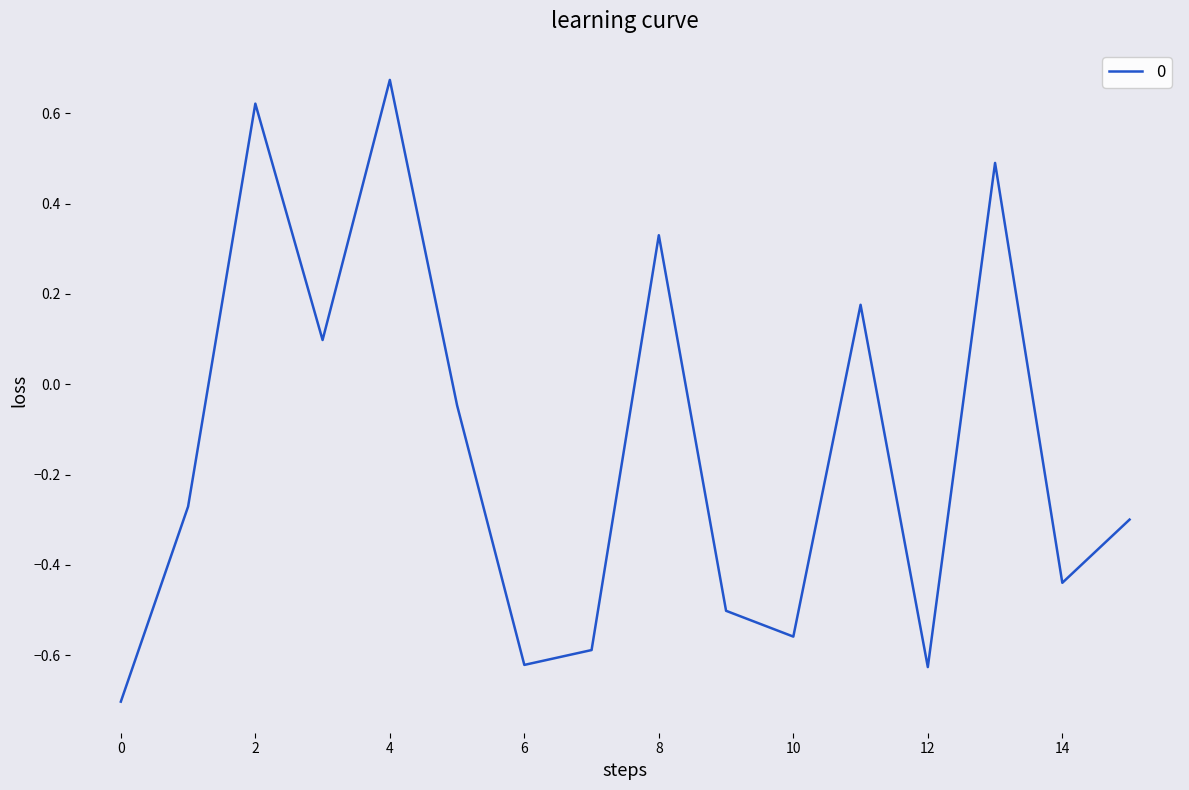

What is the minimum value shown in the chart?

-0.7